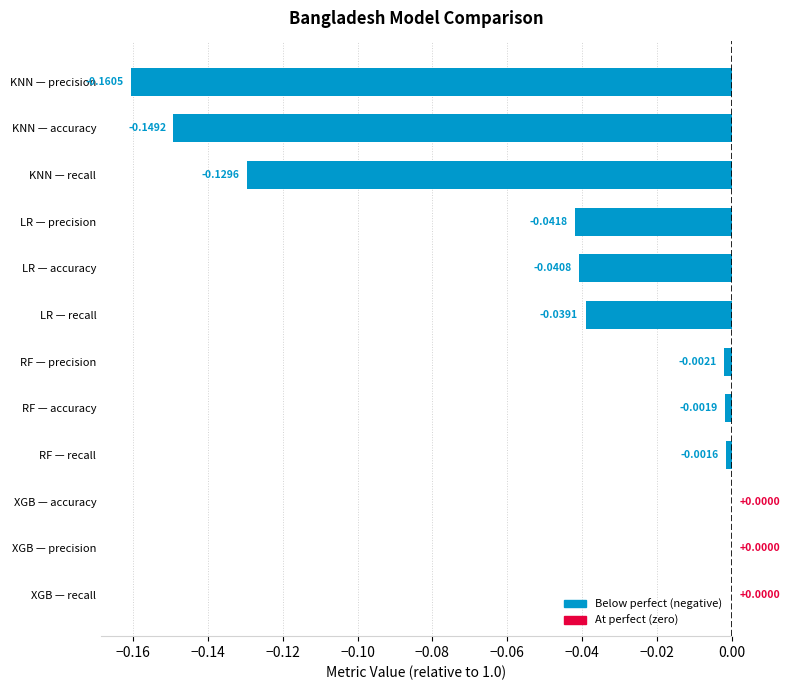

What is the sum of all values?

-0.6